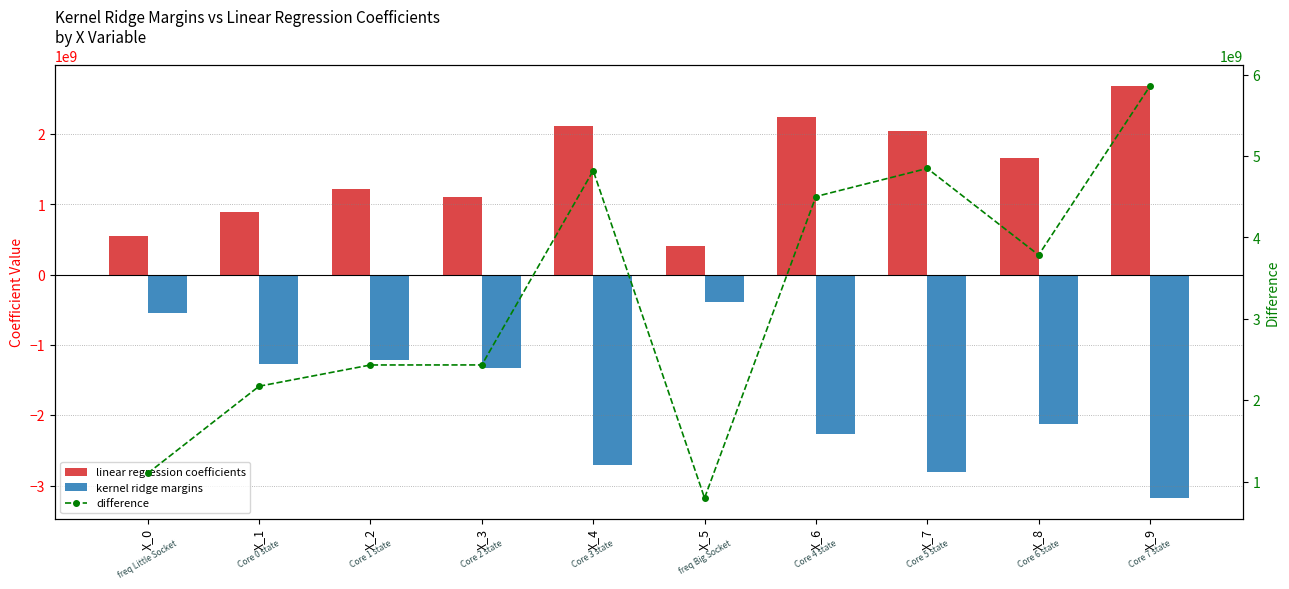

Which series changed the most between X_2 and X_6?

difference